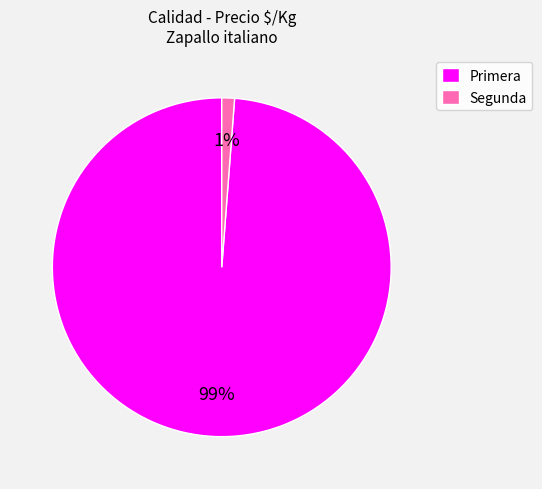

What is the majority slice?

Primera